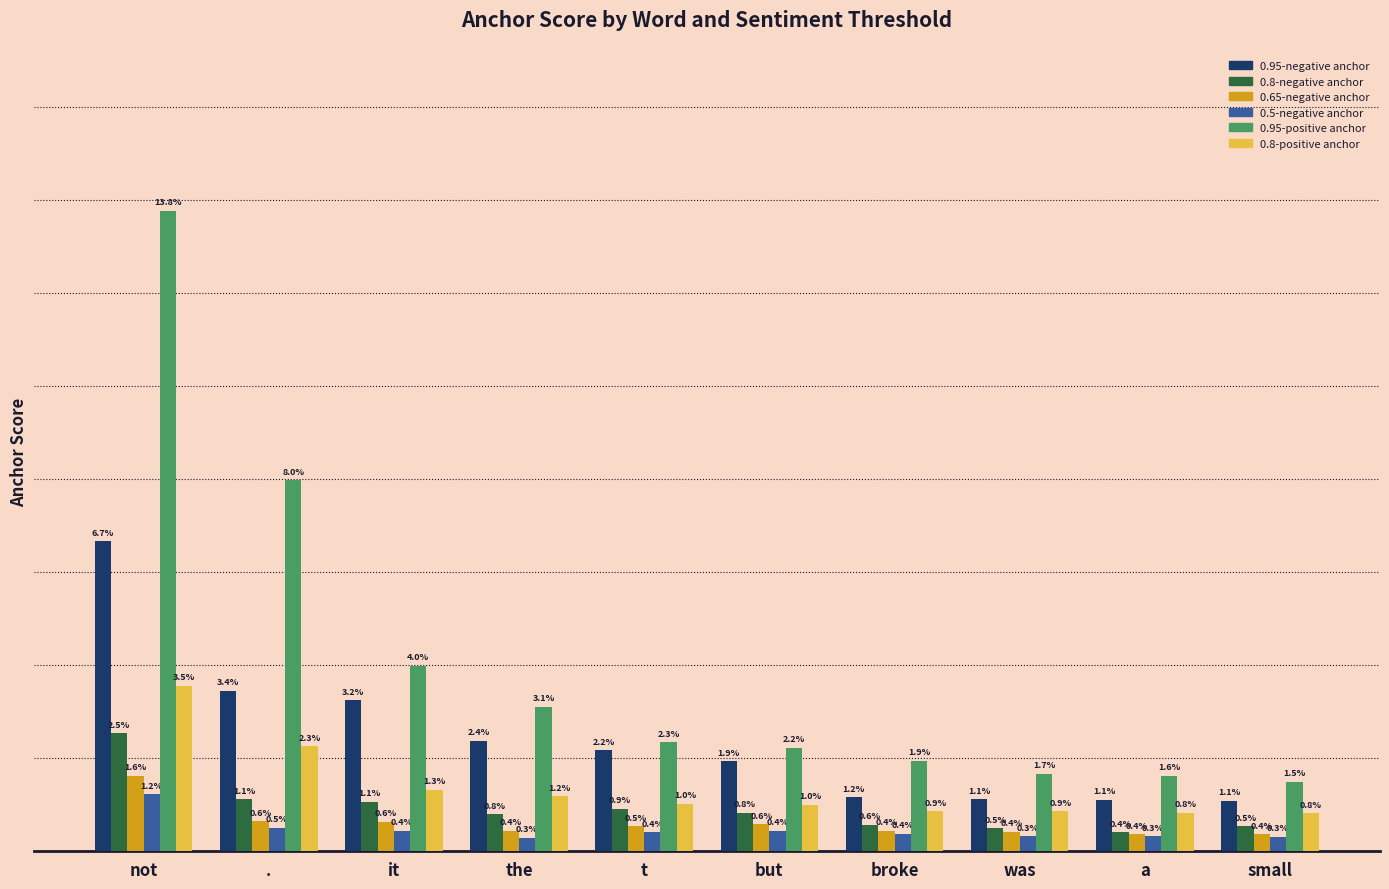

At which label is 0.95-negative anchor closest to 0?

small